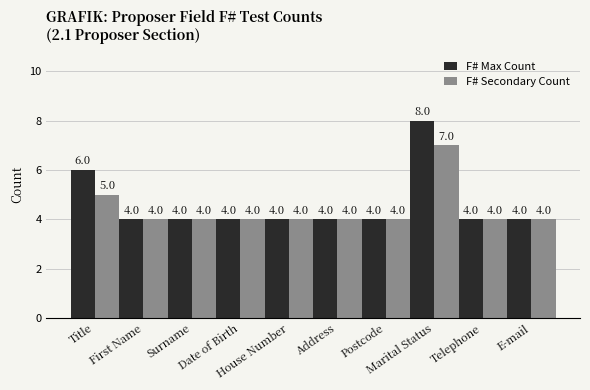

Which series has the widest spread of values?

F# Max Count